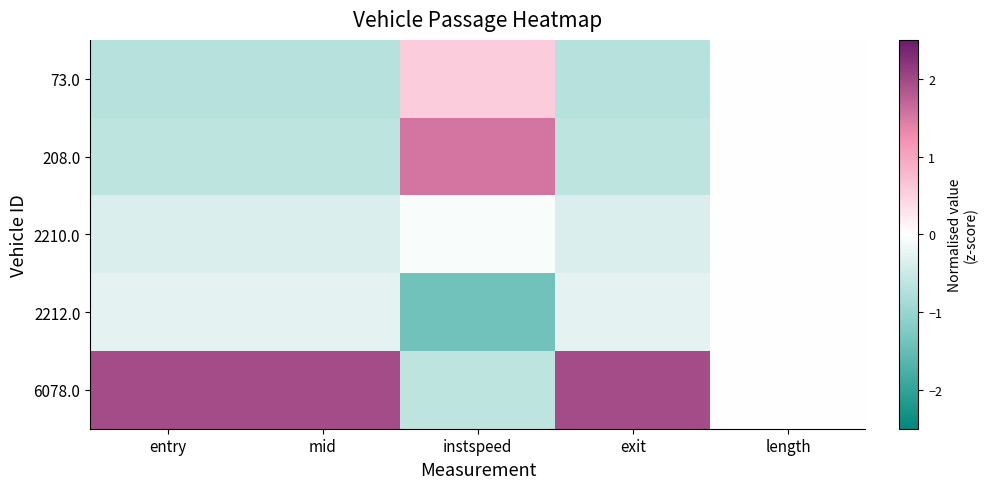

Reading left to right, transcribe all the data shown in this chart.

73.0: entry=-0.7	mid=-0.7	instspeed=0.5	exit=-0.7	length=0.0
208.0: entry=-0.6	mid=-0.6	instspeed=1.5	exit=-0.6	length=0.0
2210.0: entry=-0.4	mid=-0.4	instspeed=-0.1	exit=-0.4	length=0.0
2212.0: entry=-0.3	mid=-0.3	instspeed=-1.4	exit=-0.3	length=0.0
6078.0: entry=2.0	mid=2.0	instspeed=-0.6	exit=2.0	length=0.0